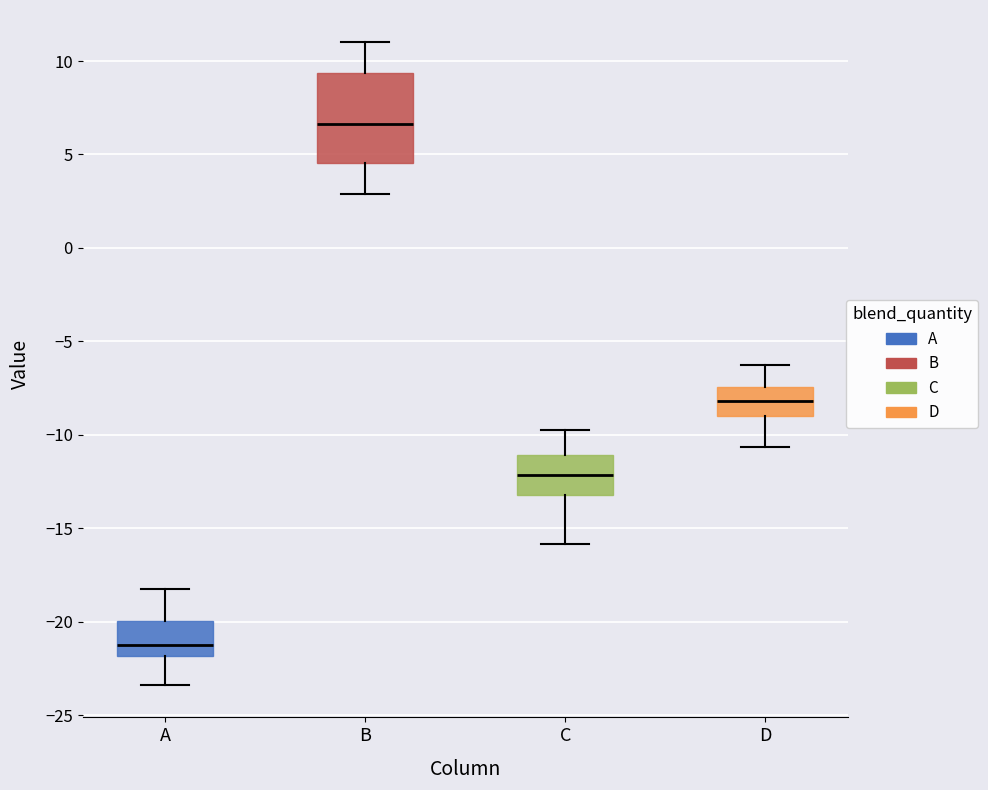

Comparing the boxes themselves (not the whiskers), which one is the tallest?

B